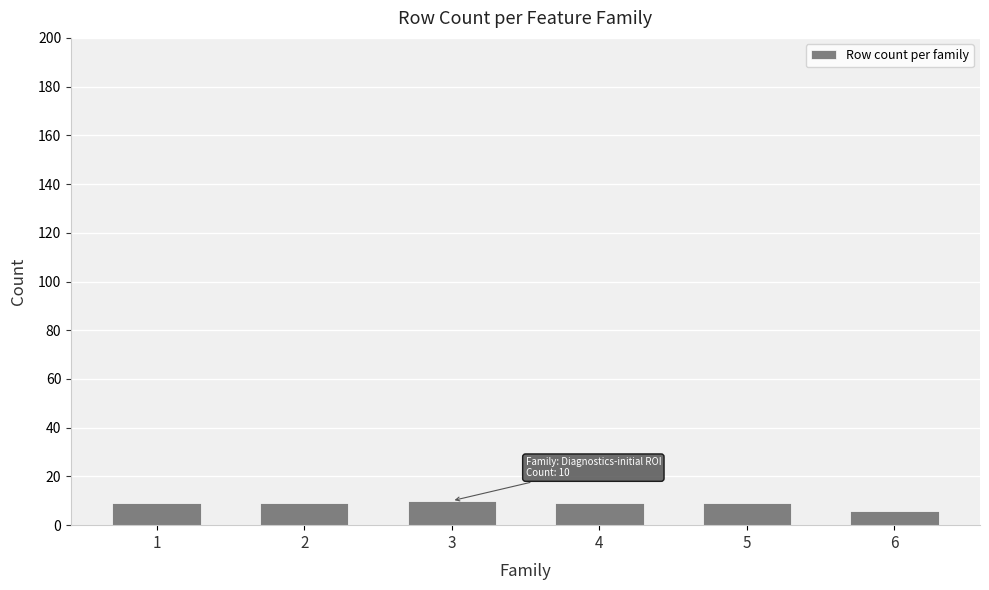

Are the bars grouped side by side (vs. stacked)?

No